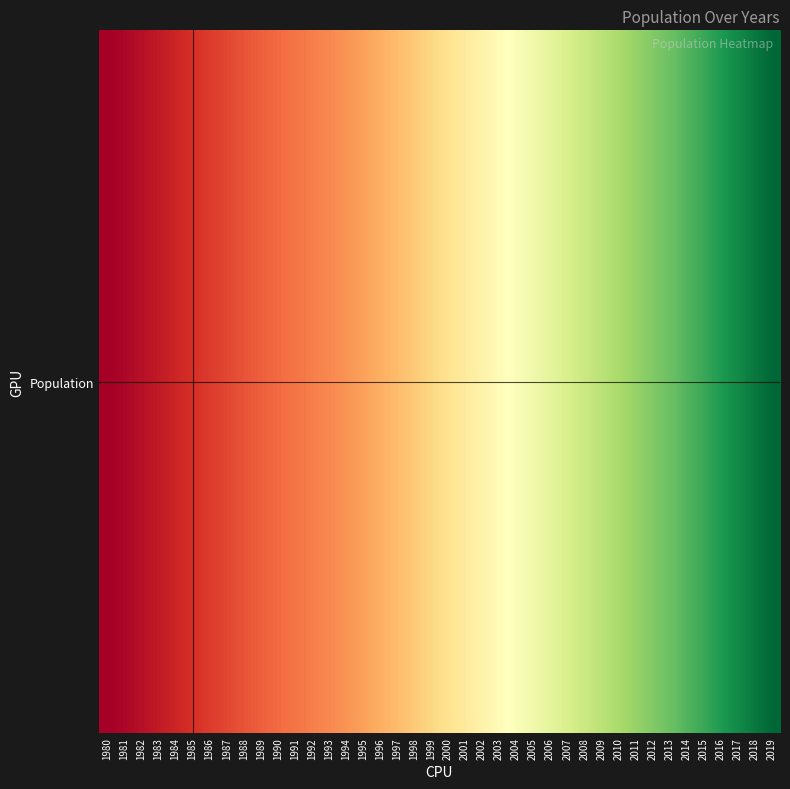

Where is the data nearest to the value 5401500?

2004